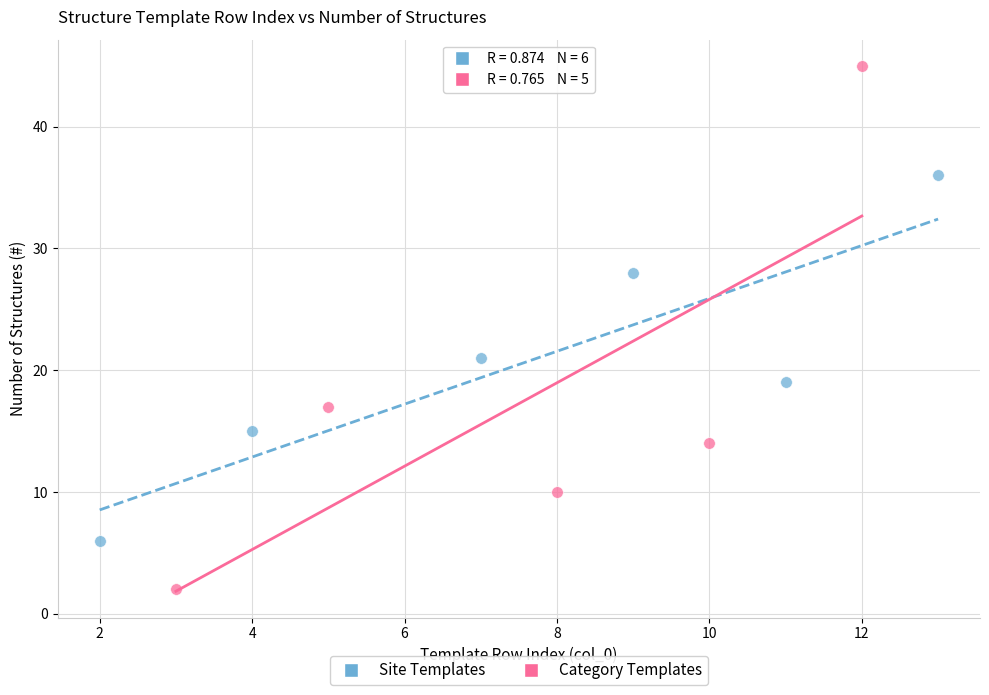

Which series contains the highest Y value?

Category Templates